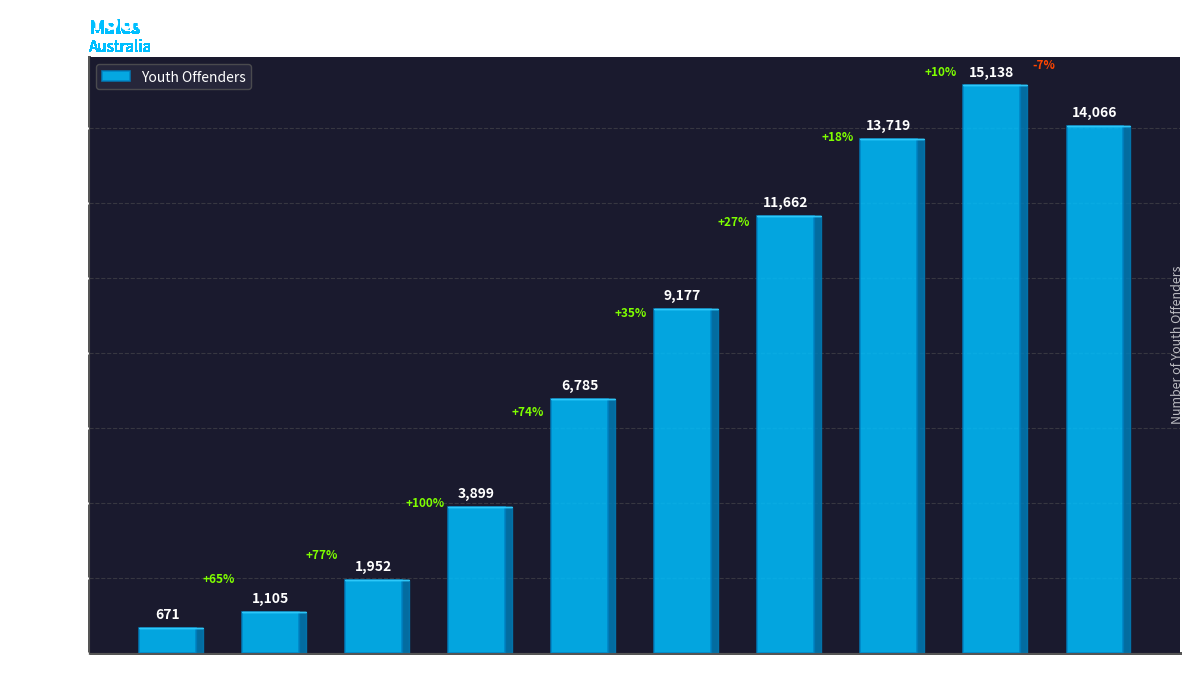

How many distinct data groups are displayed?

1